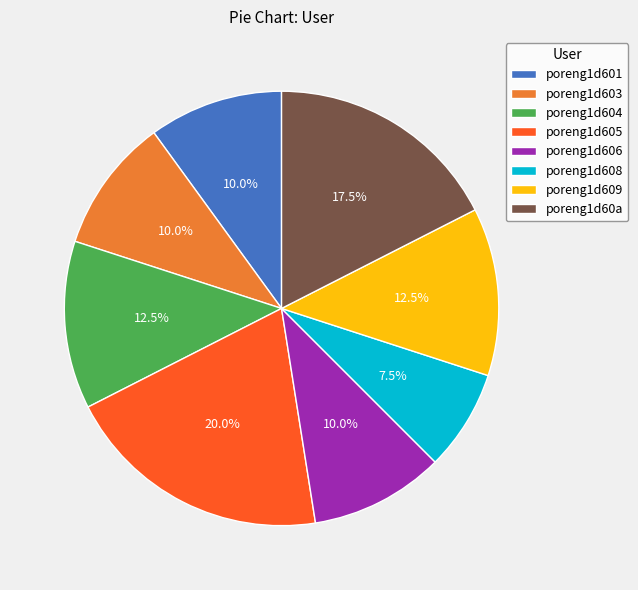

To the nearest percent, what is the difference between the largest and smallest slice percentages?

12%